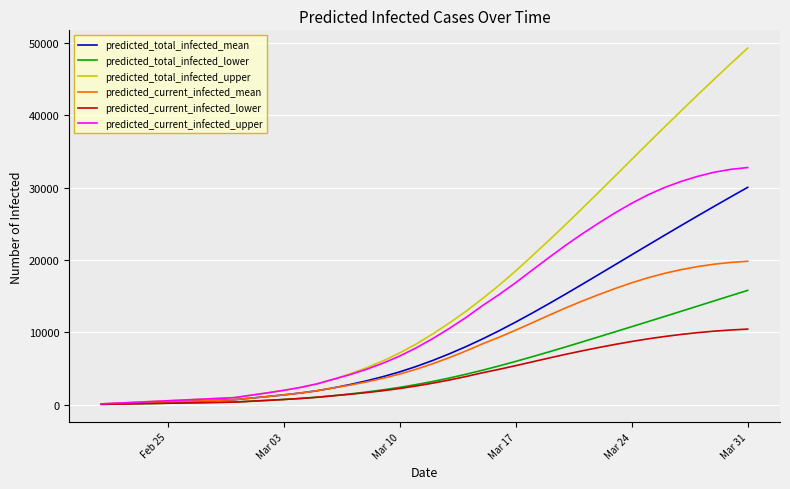

Which series has the widest spread of values?

predicted_total_infected_upper